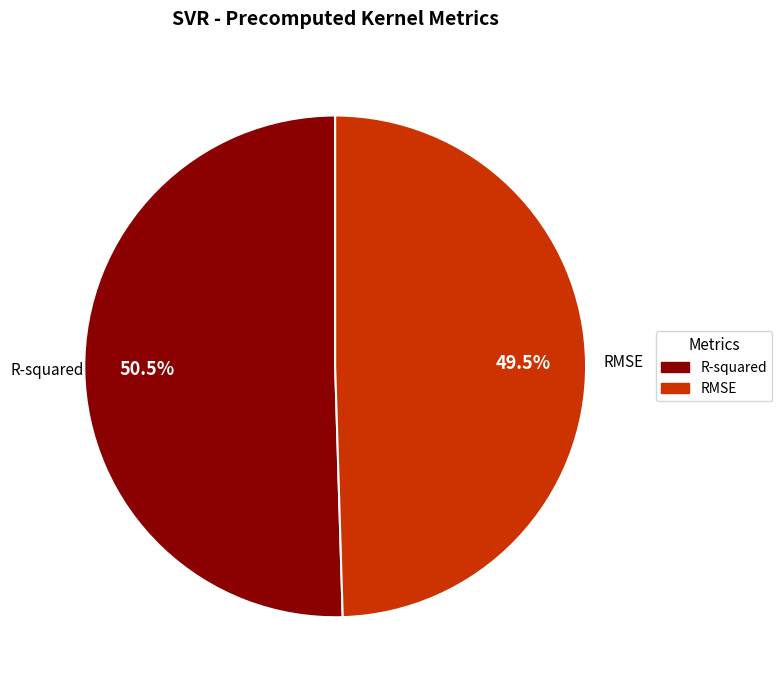

To the nearest percent, what is the difference between the largest and smallest slice percentages?

1%